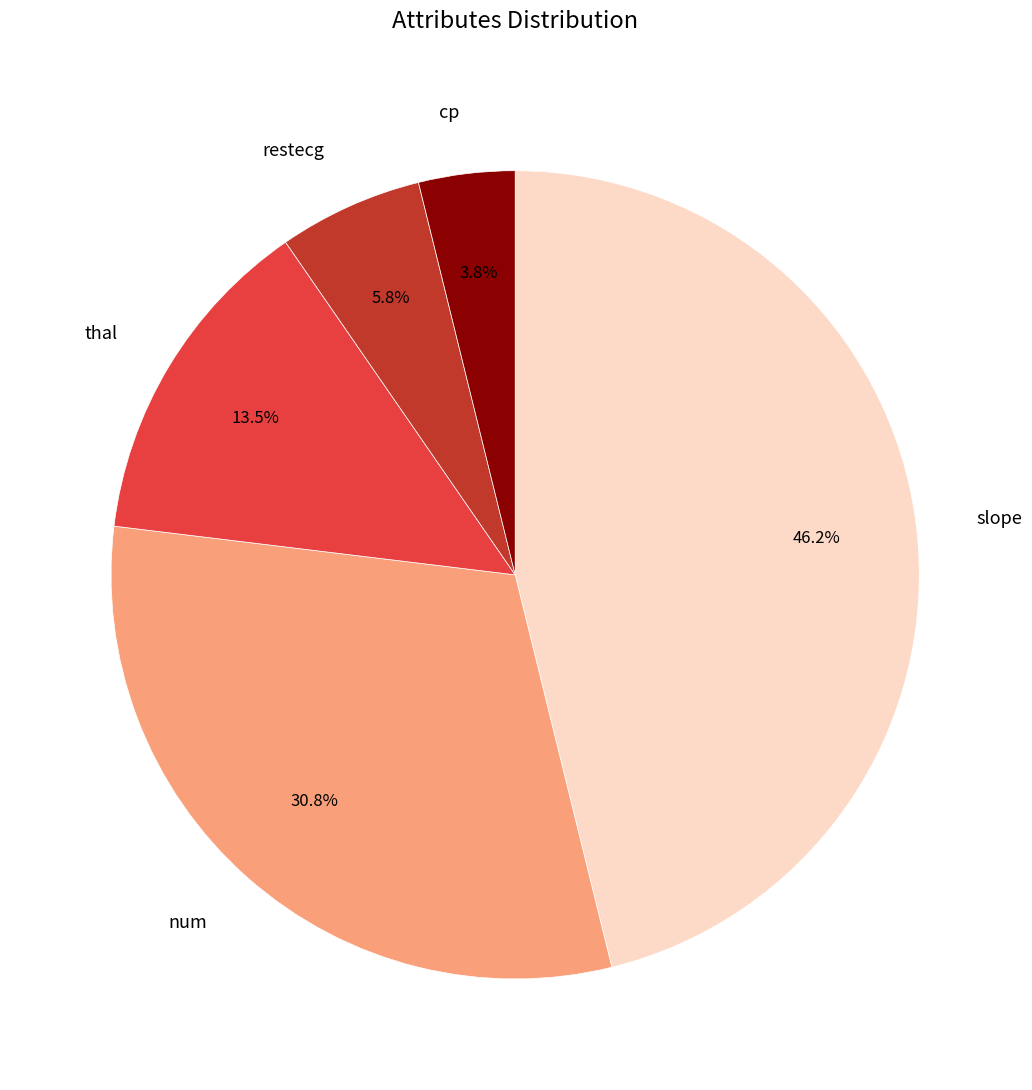

To the nearest percent, what is the difference between the largest and smallest slice percentages?

42%